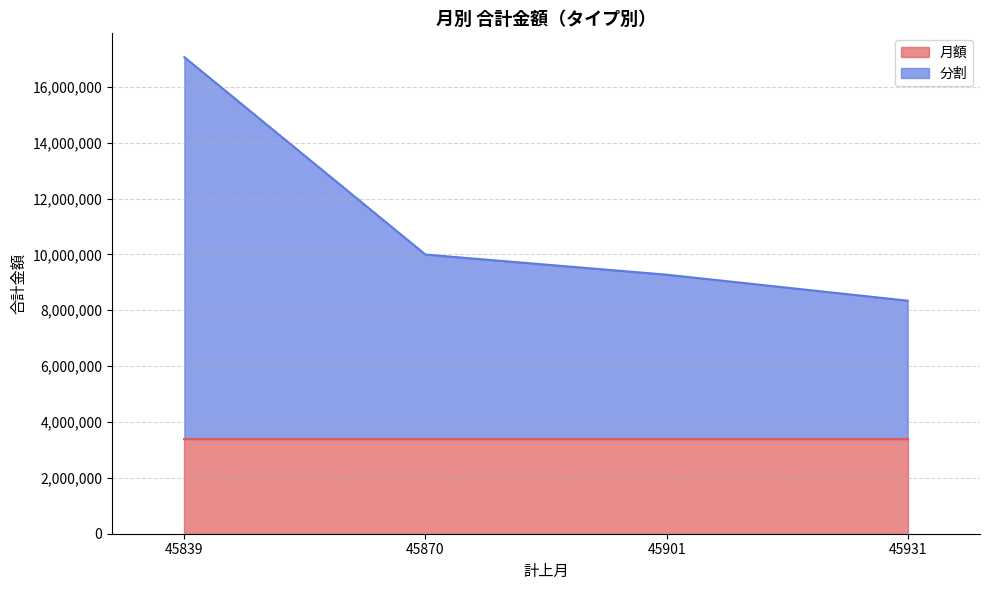

How many series are shown in this chart?

2